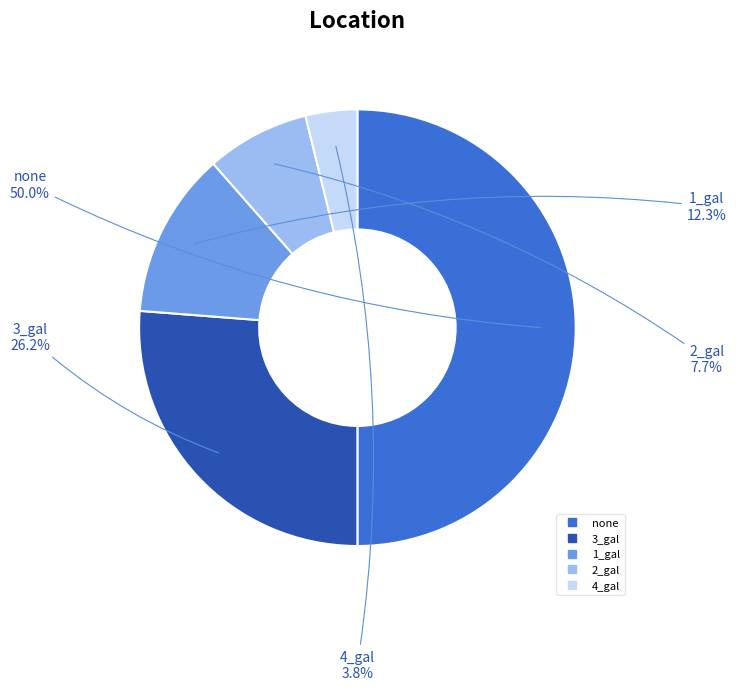

Which category has the biggest portion of the pie?

none